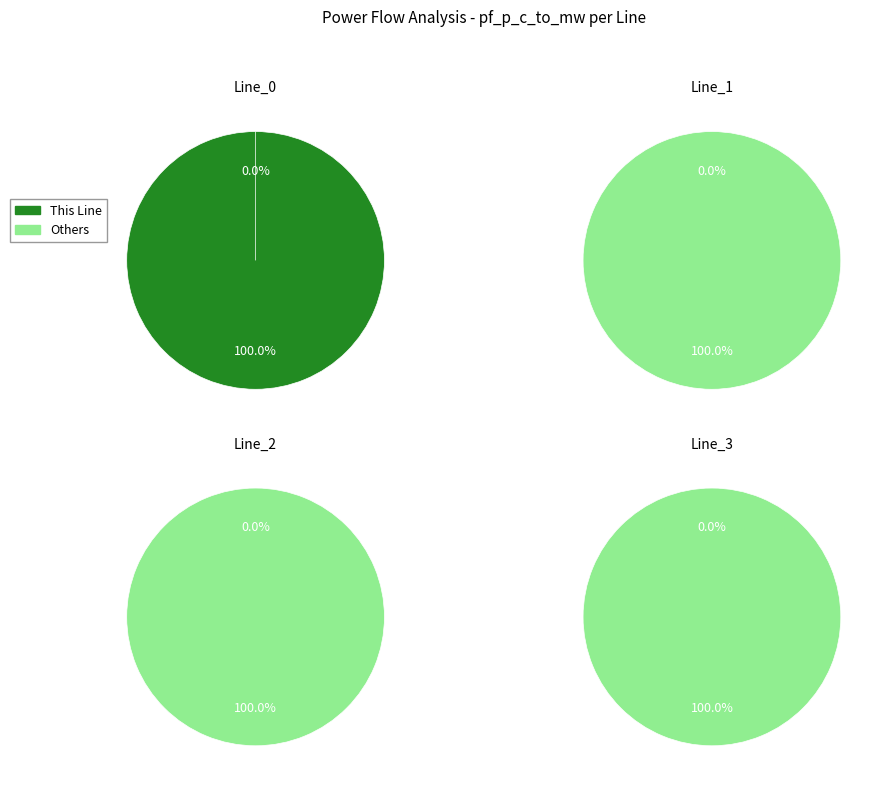

Does Line_0 represent more than half of the total?

Yes